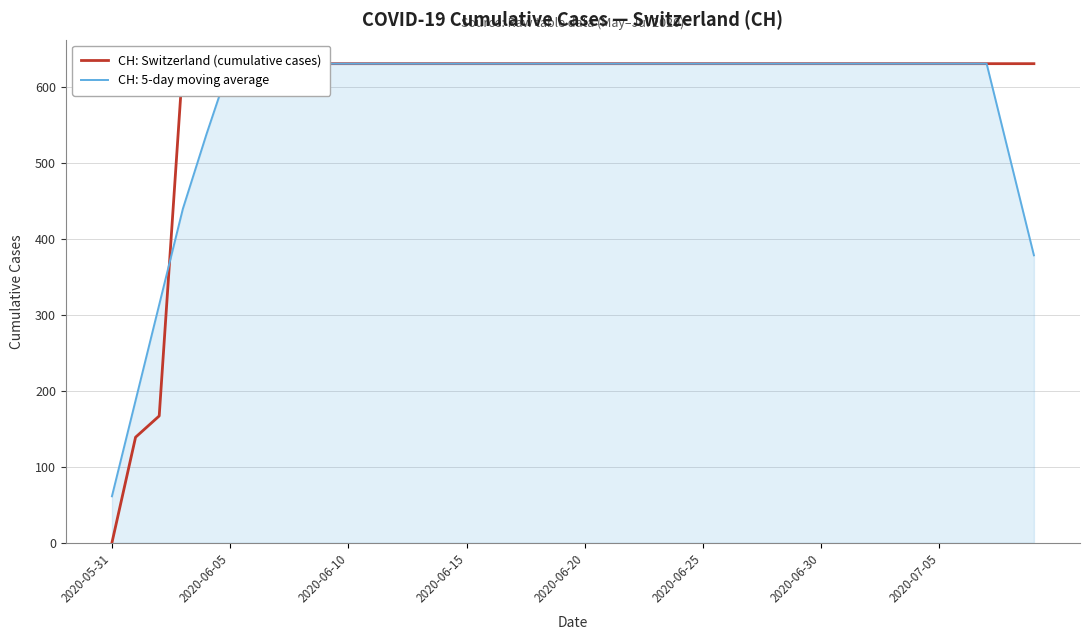

What is the sum of the values at 2020-06-15 and 15?

1262